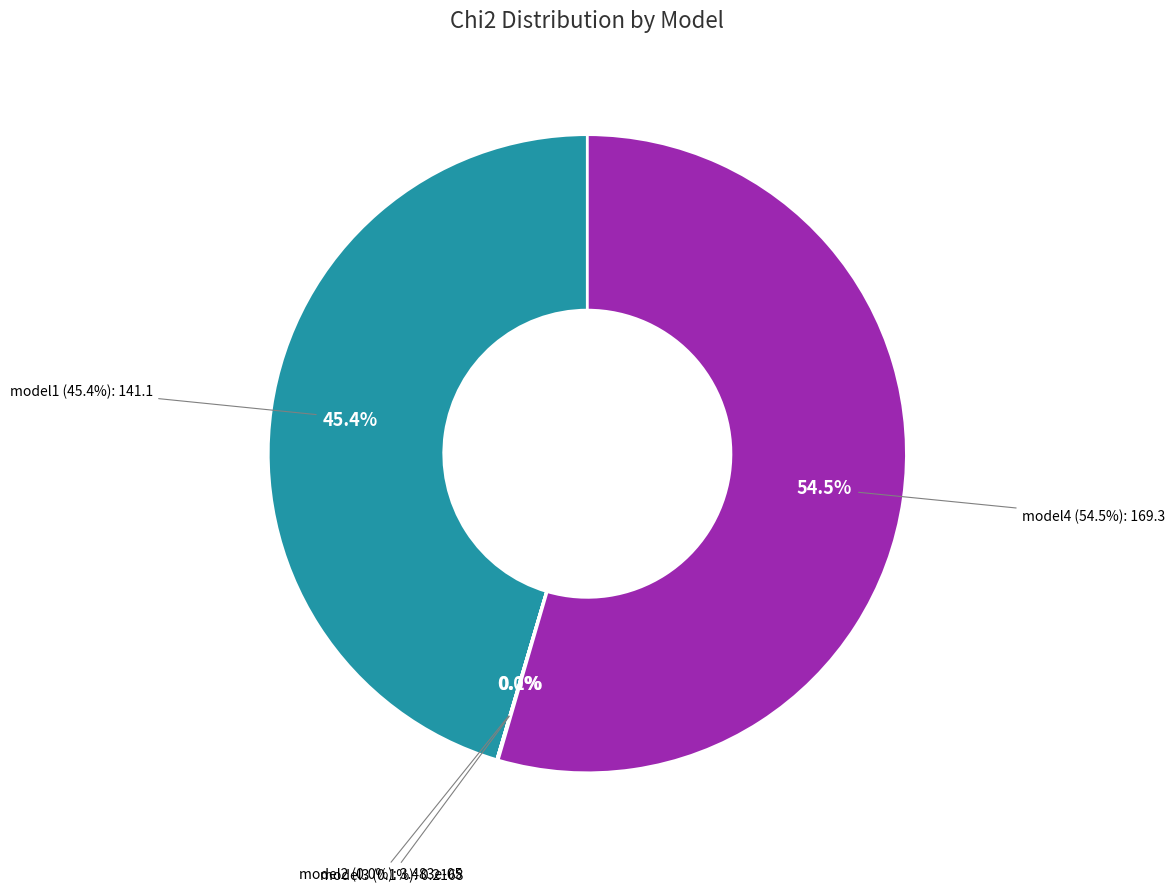

Does any single category account for the majority?

Yes